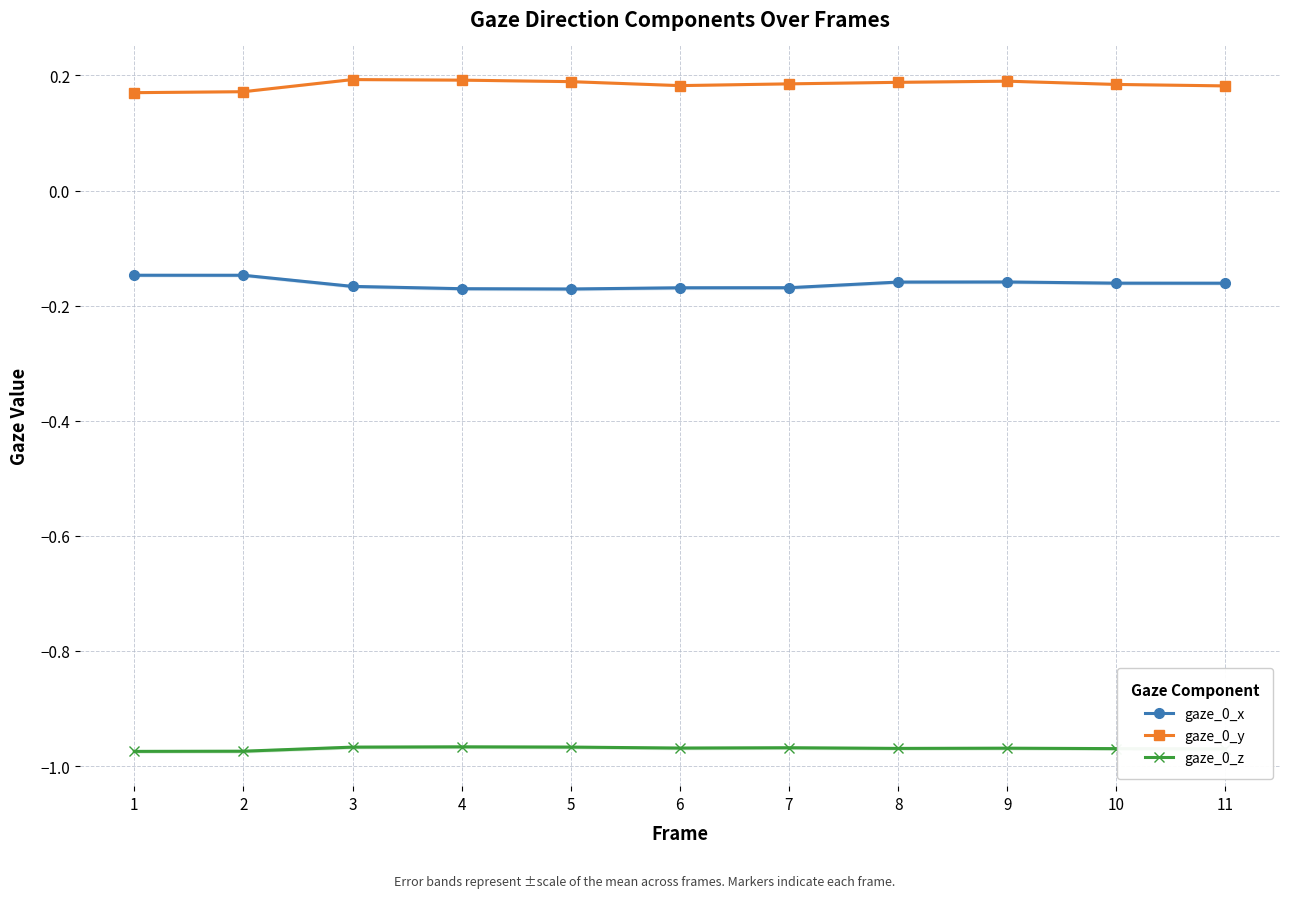

What is the sum of the gaze_0_z values at 2 and 1?

-1.9